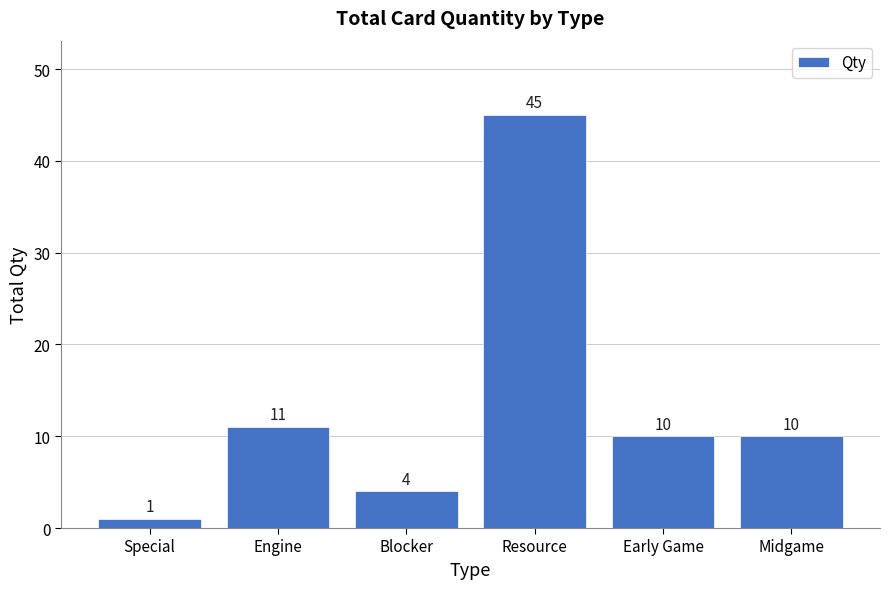

What is the label of the 3rd bar from the right?

Resource